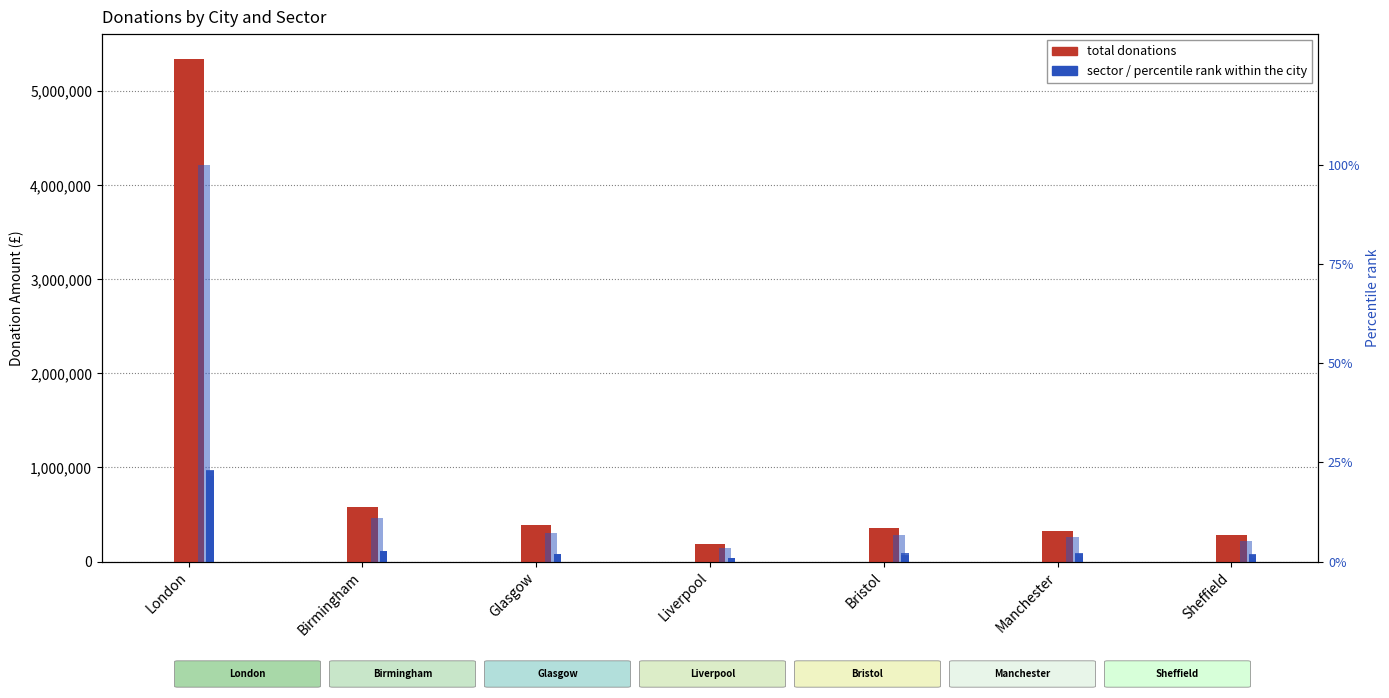

What is the label of the 4th bar from the left?

Liverpool